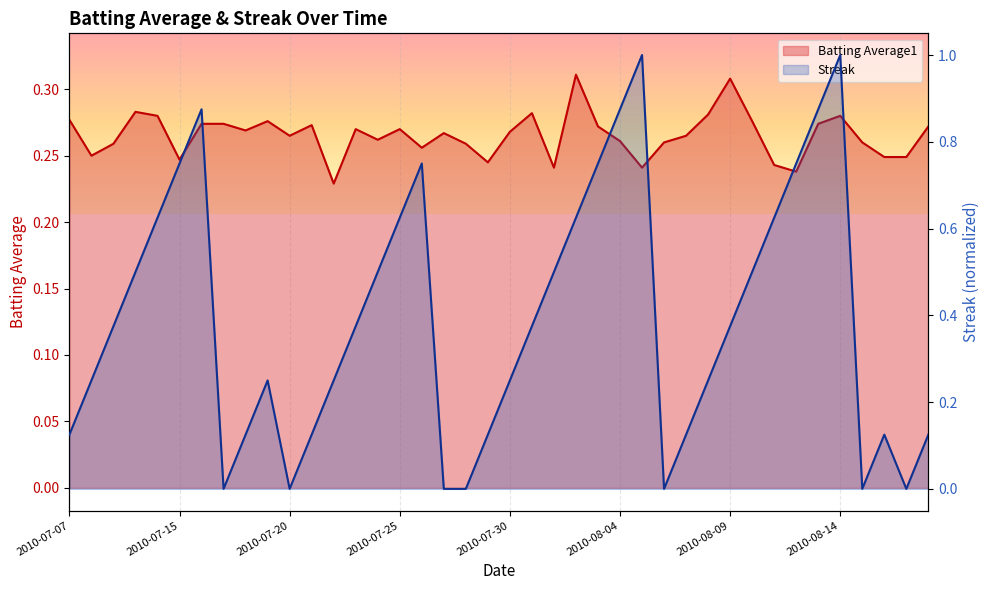

What is the label of the 17th point from the left?

2010-07-26